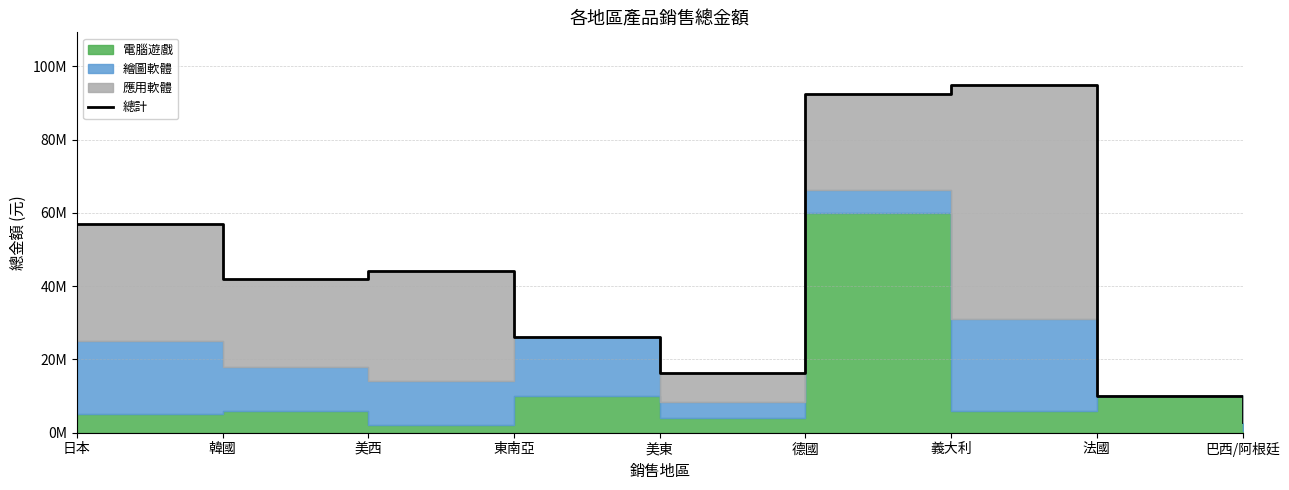

How many lines are shown in the chart?

1